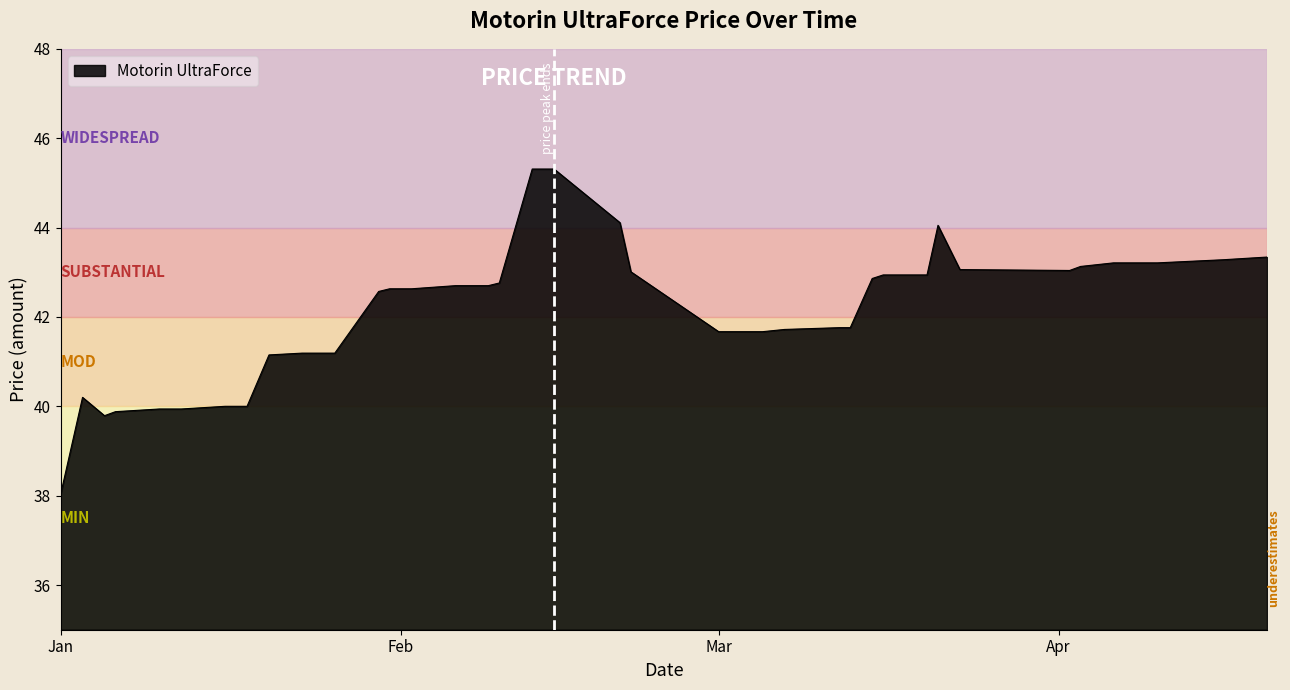

Does the chart have visible grid lines?

No